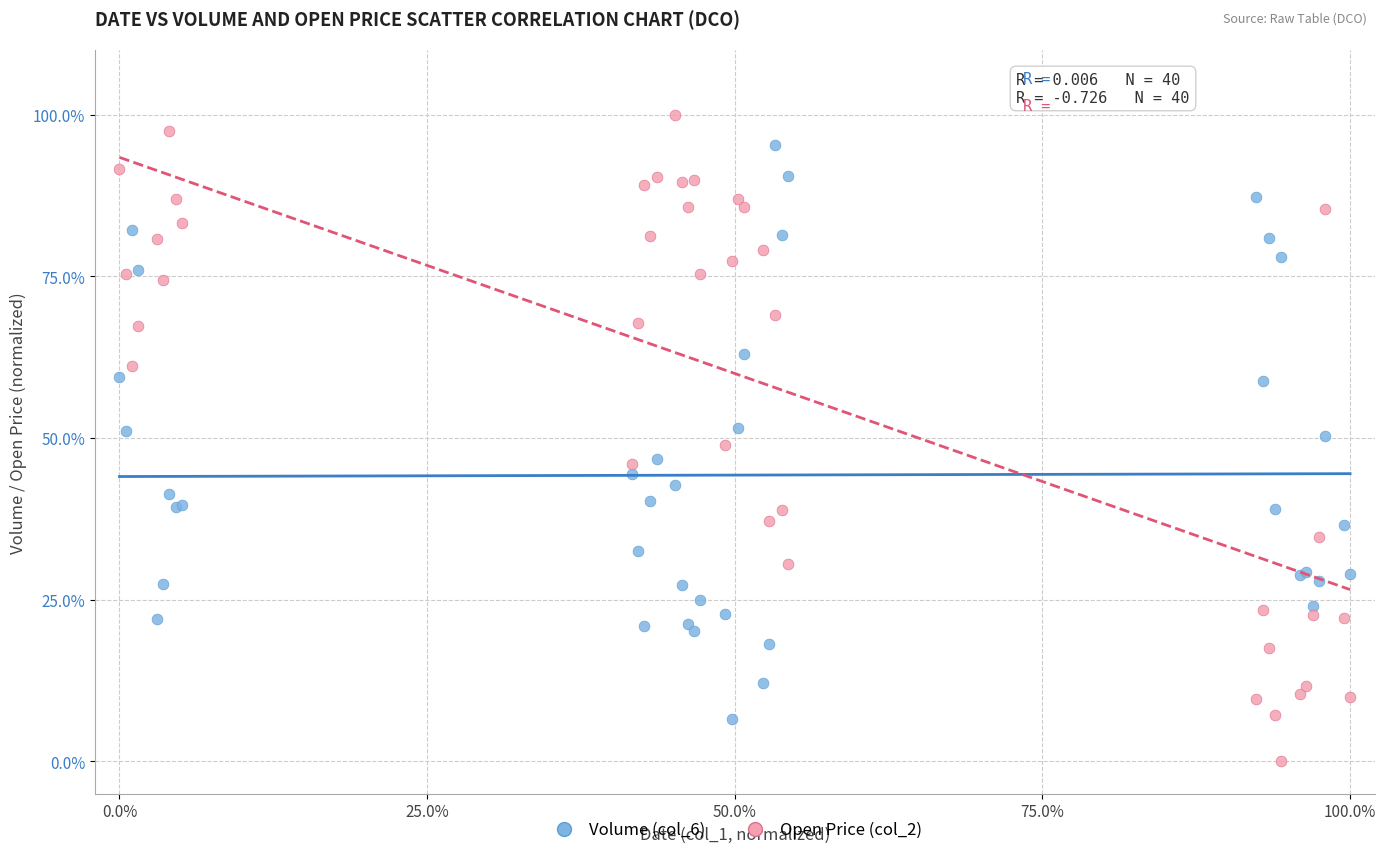

Which series reaches the minimum Y coordinate?

Open Price (col_2)